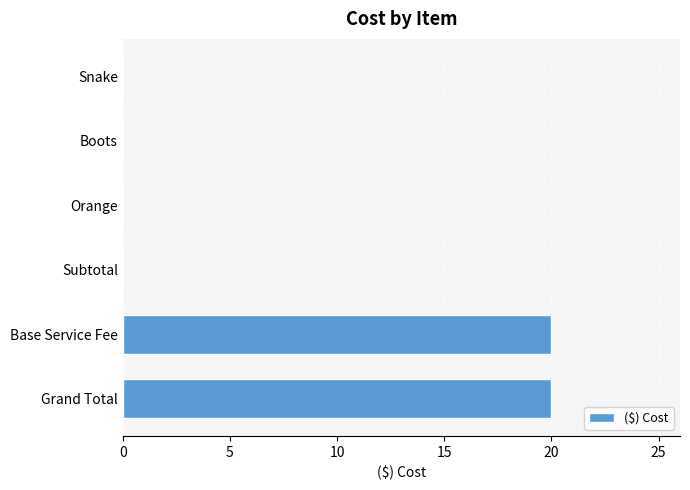

How many distinct data groups are displayed?

1